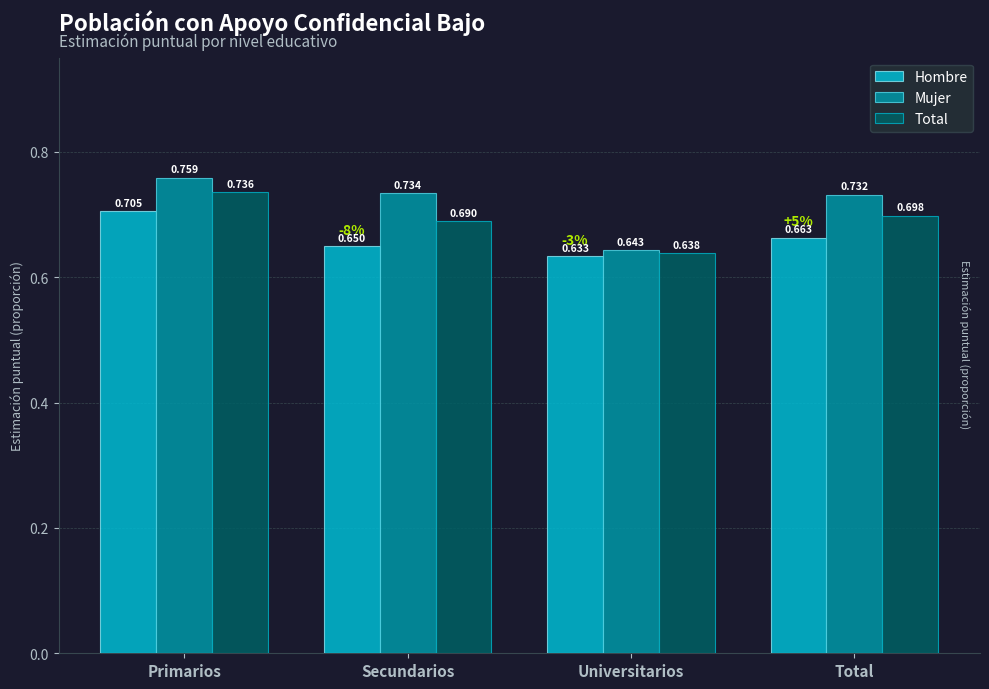

Which category has the highest value in the Hombre series?

Primarios